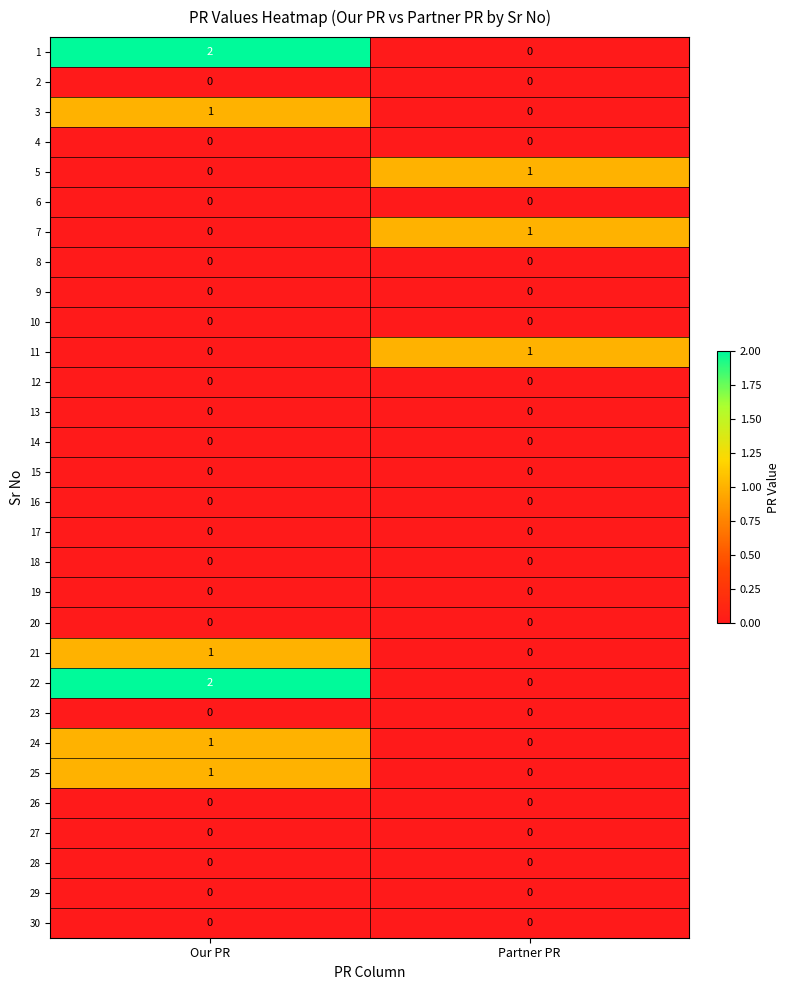

List the labels in order of 21 value, smallest first.

Partner PR, Our PR